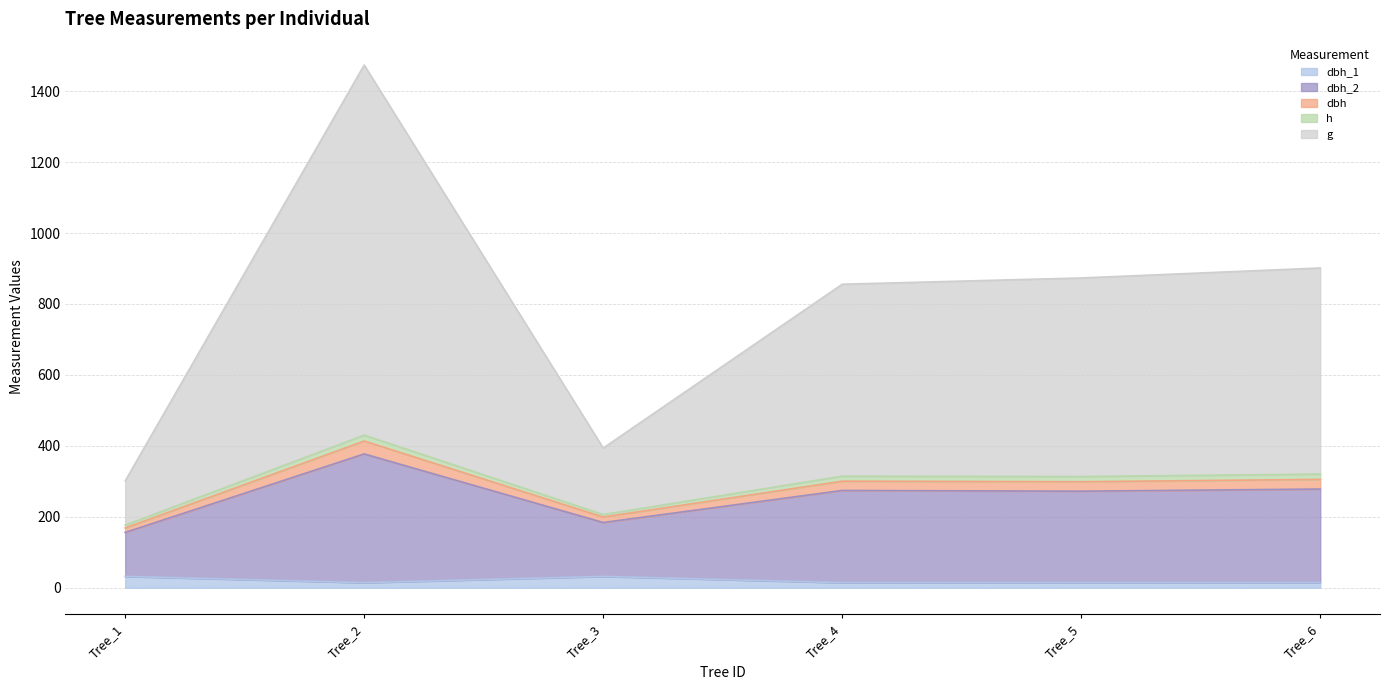

List the labels in order of dbh_1 value, smallest first.

Tree_2, Tree_4, Tree_5, Tree_6, Tree_1, Tree_3